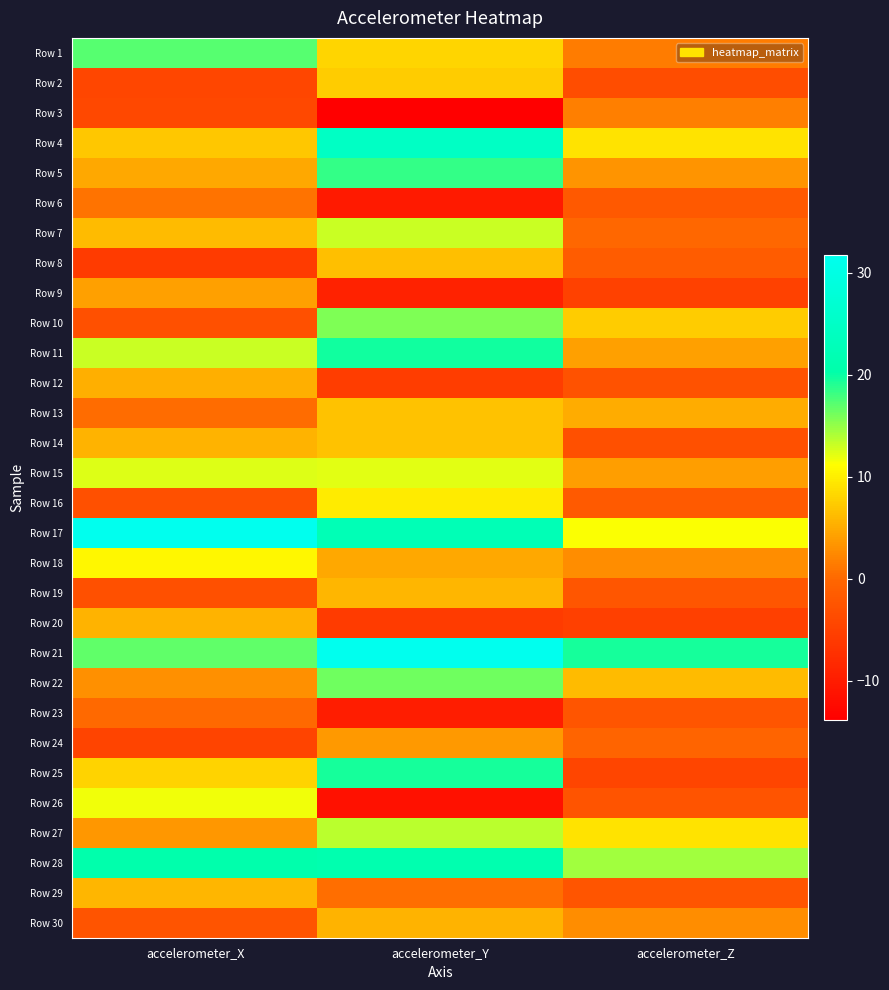

Reading left to right, list all the values displayed in this chart.

Row 1: accelerometer_X=17.1	accelerometer_Y=8.2	accelerometer_Z=1.6
Row 2: accelerometer_X=-4.4	accelerometer_Y=7.4	accelerometer_Z=-3.5
Row 3: accelerometer_X=-4.1	accelerometer_Y=-13.9	accelerometer_Z=1.7
Row 4: accelerometer_X=7.0	accelerometer_Y=24.7	accelerometer_Z=9.2
Row 5: accelerometer_X=4.8	accelerometer_Y=18.4	accelerometer_Z=3.3
Row 6: accelerometer_X=0.7	accelerometer_Y=-10.2	accelerometer_Z=-1.8
Row 7: accelerometer_X=6.1	accelerometer_Y=13.0	accelerometer_Z=0.0
Row 8: accelerometer_X=-5.8	accelerometer_Y=6.5	accelerometer_Z=-1.5
Row 9: accelerometer_X=4.2	accelerometer_Y=-9.2	accelerometer_Z=-5.0
Row 10: accelerometer_X=-3.1	accelerometer_Y=15.8	accelerometer_Z=7.4
Row 11: accelerometer_X=13.2	accelerometer_Y=19.7	accelerometer_Z=4.2
Row 12: accelerometer_X=5.3	accelerometer_Y=-5.6	accelerometer_Z=-2.8
Row 13: accelerometer_X=0.3	accelerometer_Y=6.7	accelerometer_Z=5.0
Row 14: accelerometer_X=5.6	accelerometer_Y=6.8	accelerometer_Z=-3.1
Row 15: accelerometer_X=12.4	accelerometer_Y=12.3	accelerometer_Z=4.1
Row 16: accelerometer_X=-3.1	accelerometer_Y=9.7	accelerometer_Z=-1.7
Row 17: accelerometer_X=31.7	accelerometer_Y=22.3	accelerometer_Z=11.4
Row 18: accelerometer_X=10.6	accelerometer_Y=4.7	accelerometer_Z=2.8
Row 19: accelerometer_X=-3.1	accelerometer_Y=5.7	accelerometer_Z=-2.2
Row 20: accelerometer_X=5.6	accelerometer_Y=-5.8	accelerometer_Z=-5.3
Row 21: accelerometer_X=16.8	accelerometer_Y=31.6	accelerometer_Z=19.6
Row 22: accelerometer_X=3.0	accelerometer_Y=16.2	accelerometer_Z=6.2
Row 23: accelerometer_X=0.0	accelerometer_Y=-9.9	accelerometer_Z=-2.4
Row 24: accelerometer_X=-4.8	accelerometer_Y=3.6	accelerometer_Z=-0.4
Row 25: accelerometer_X=7.8	accelerometer_Y=19.4	accelerometer_Z=-4.5
Row 26: accelerometer_X=11.7	accelerometer_Y=-11.5	accelerometer_Z=-2.6
Row 27: accelerometer_X=3.5	accelerometer_Y=13.7	accelerometer_Z=9.3
Row 28: accelerometer_X=20.7	accelerometer_Y=21.1	accelerometer_Z=14.5
Row 29: accelerometer_X=5.8	accelerometer_Y=0.4	accelerometer_Z=-2.4
Row 30: accelerometer_X=-2.6	accelerometer_Y=5.5	accelerometer_Z=2.8